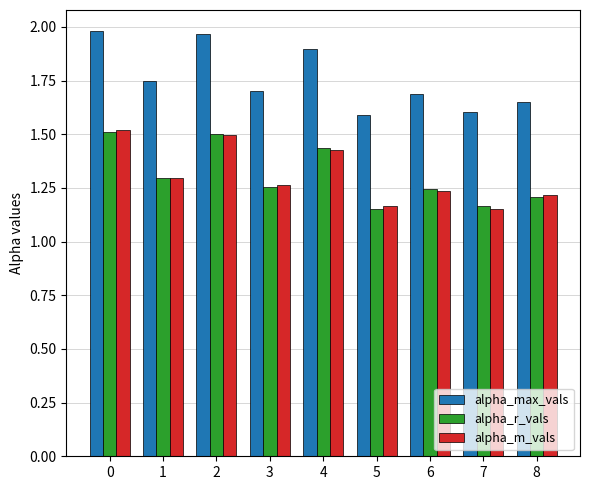

At how many categories does at least one series exceed 1?

9